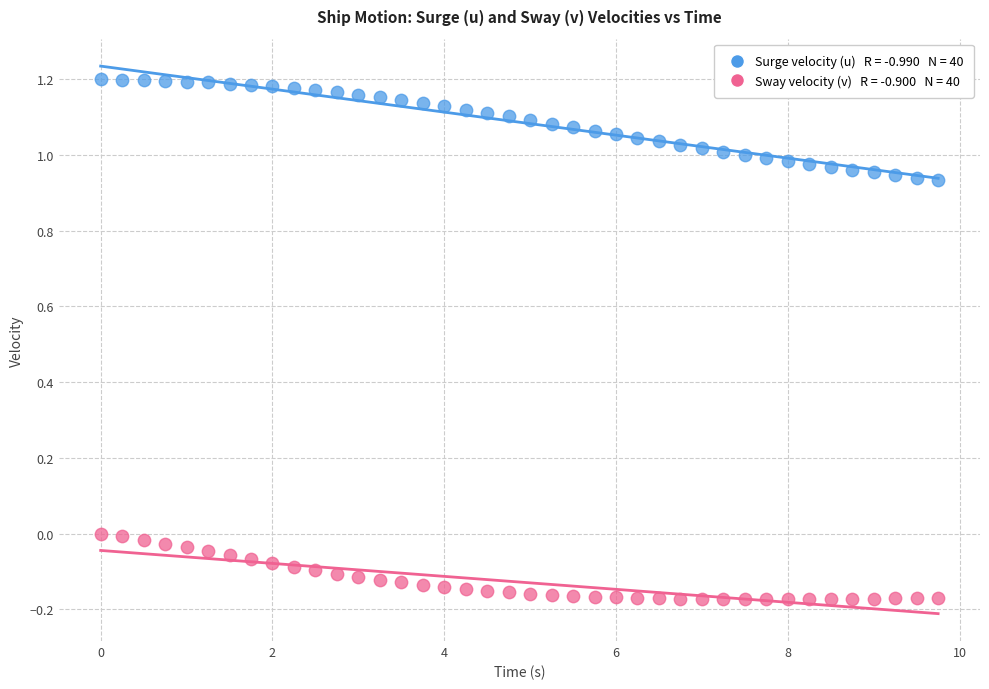

Across all data points, what is the range of Y values (max minus min)?

1.4